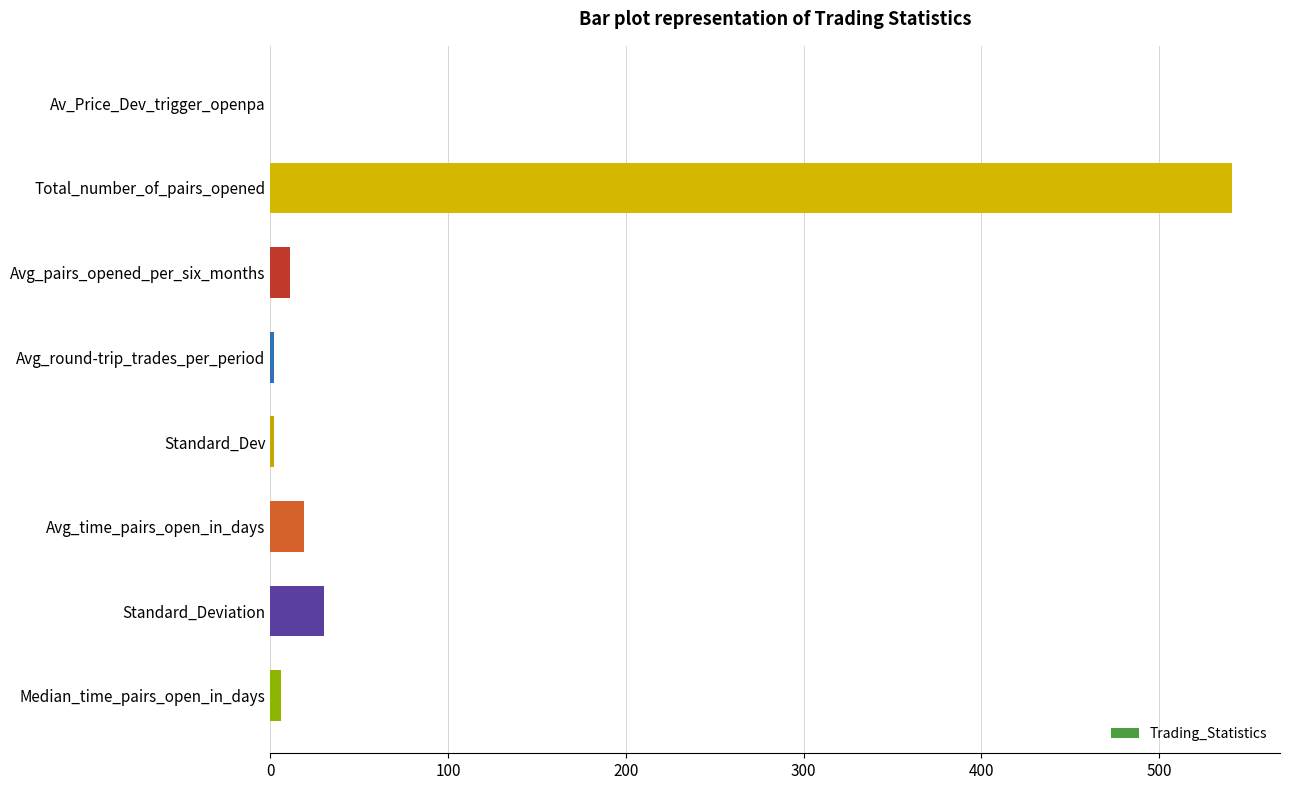

The value at Total_number_of_pairs_opened is 167.2. True or false?

False